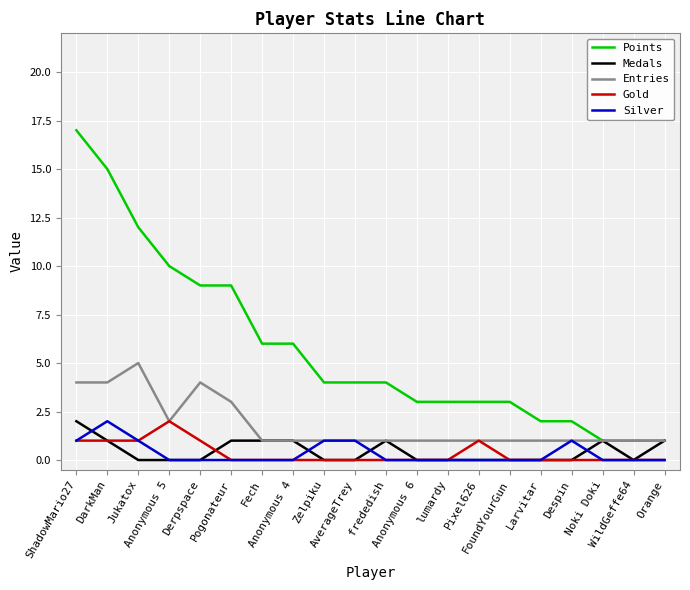

Is it true that Entries equals 0 at Despin?

False